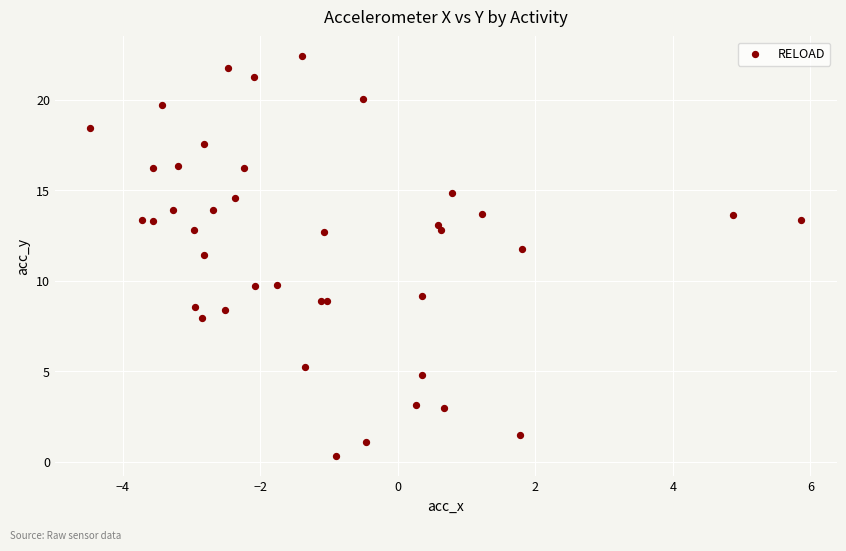

What Y value in the scatter plot is closest to 11?

11.4